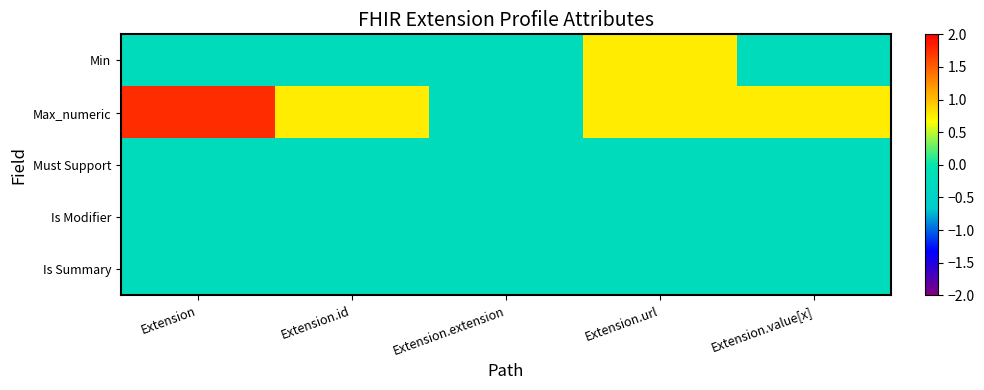

What is the greatest value displayed?

1.8